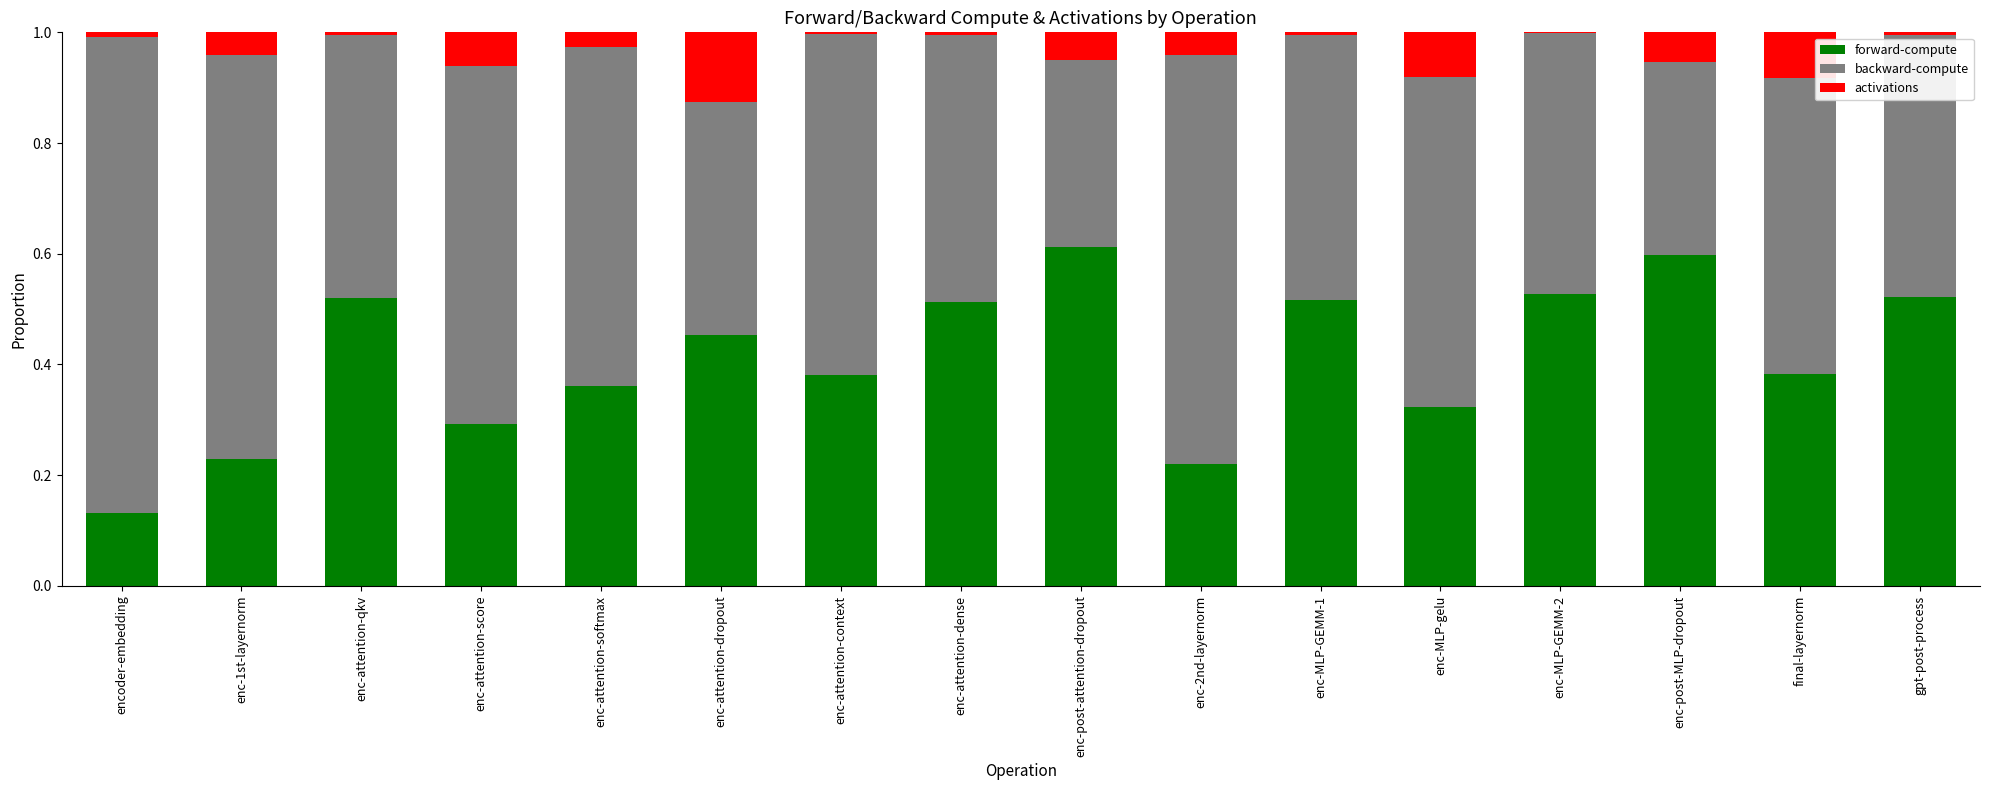

What is the total value across all series at enc-attention-score?

1.0